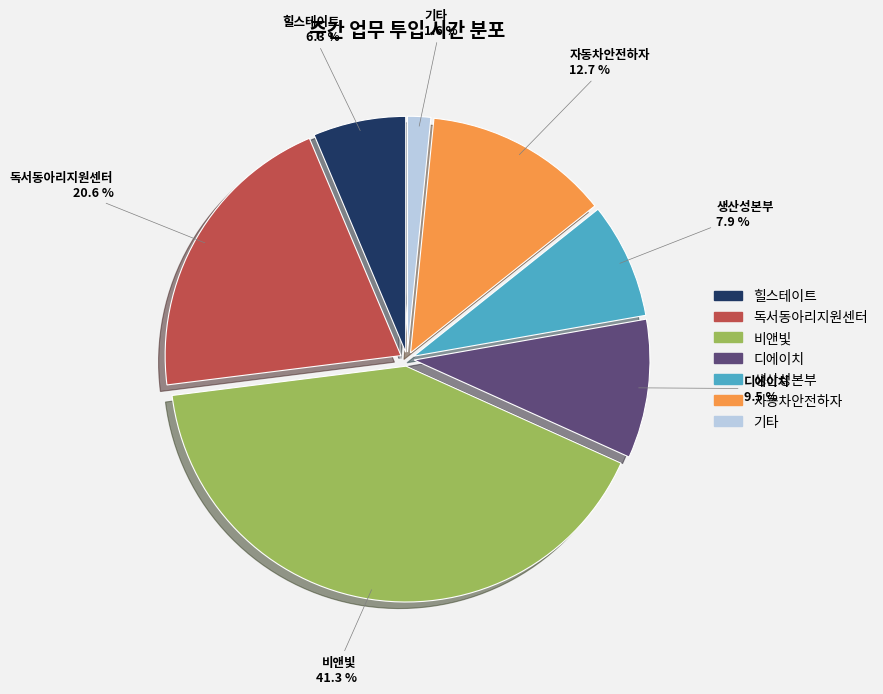

To the nearest percent, what is the difference between the 비앤빛 and 독서동아리지원센터 slice percentages?

21%